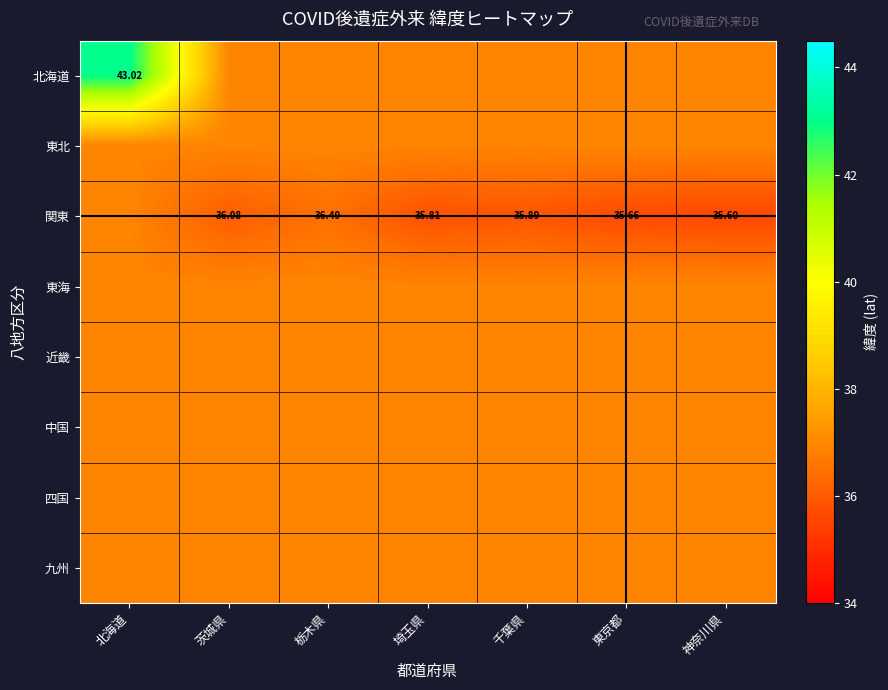

Read the 四国 value at 北海道.

36.9